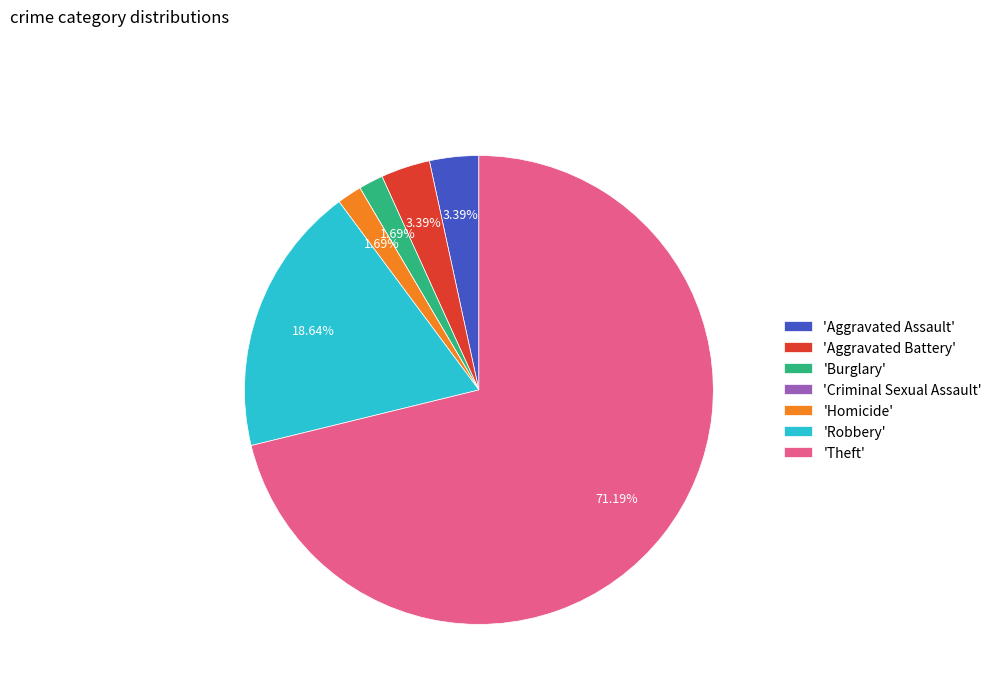

Which category has the biggest portion of the pie?

'Theft'